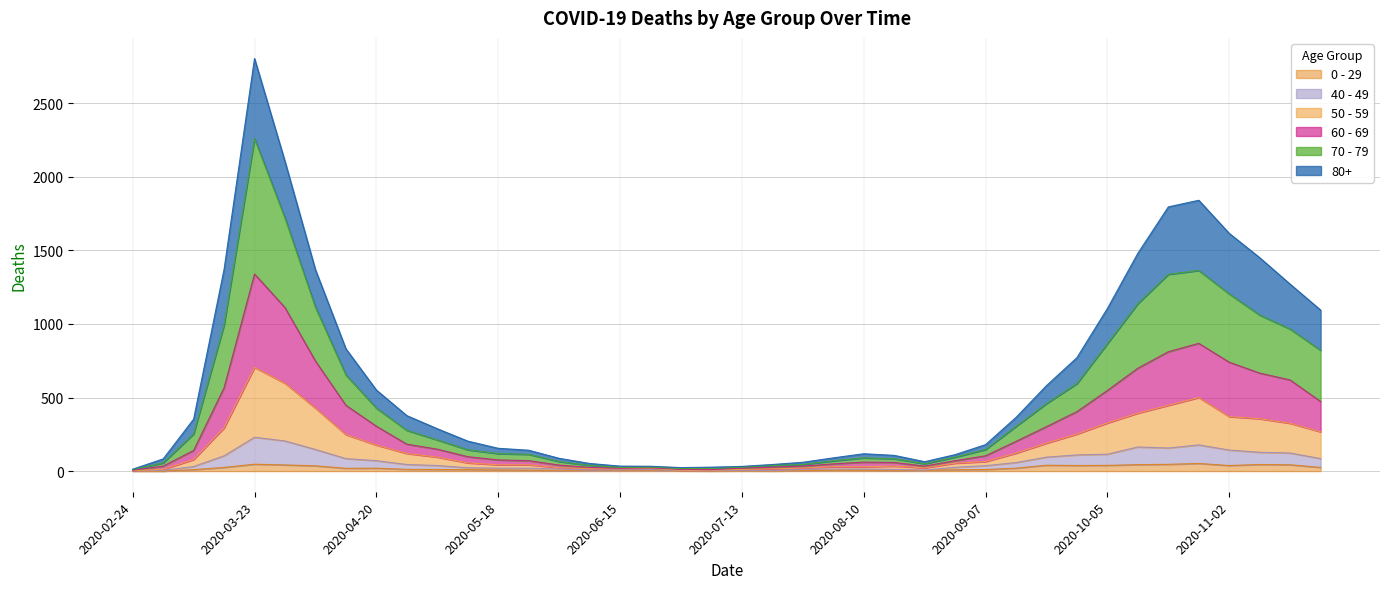

What is the sum of the 0 - 29 values at 2020-09-14 and 2020-05-25?

26